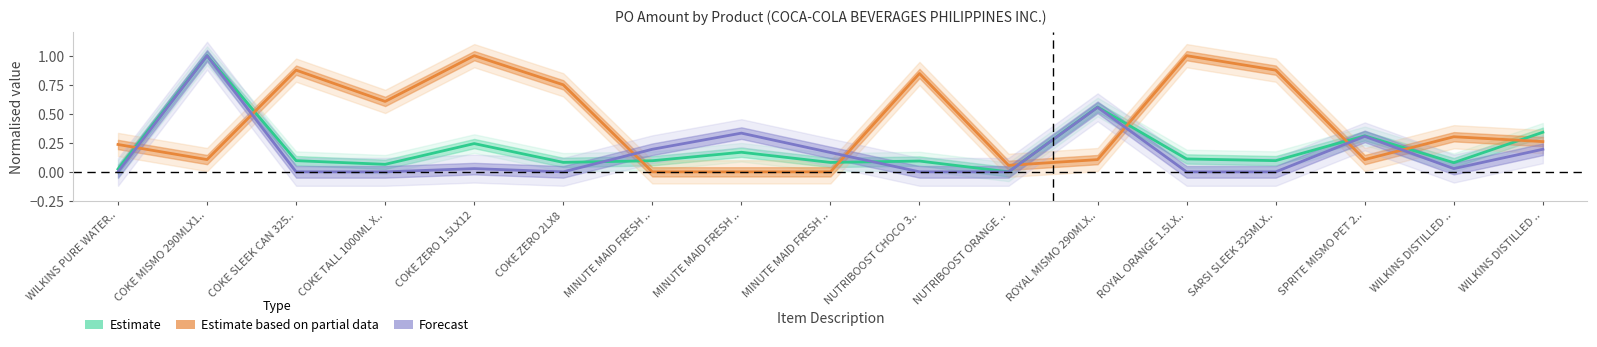

What is the highest value of the Estimate based on partial data series?

1.0